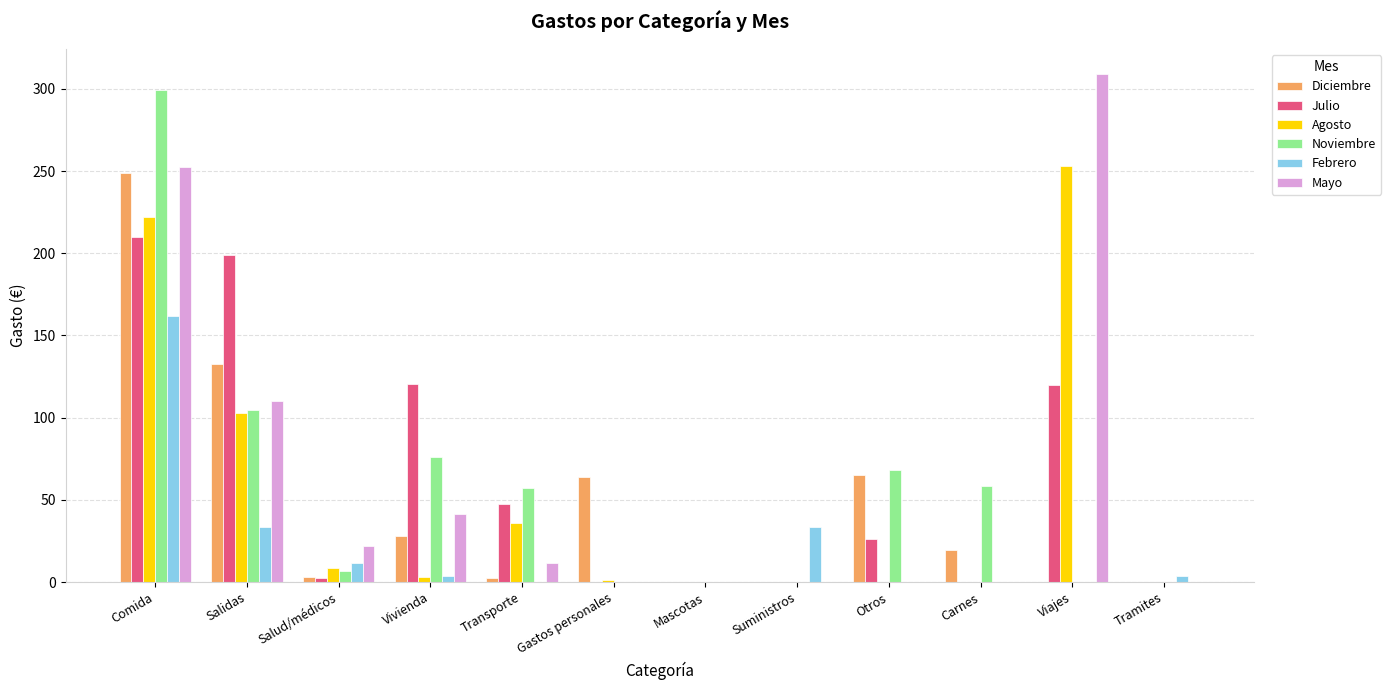

What is the total value across all series at Otros?

159.3